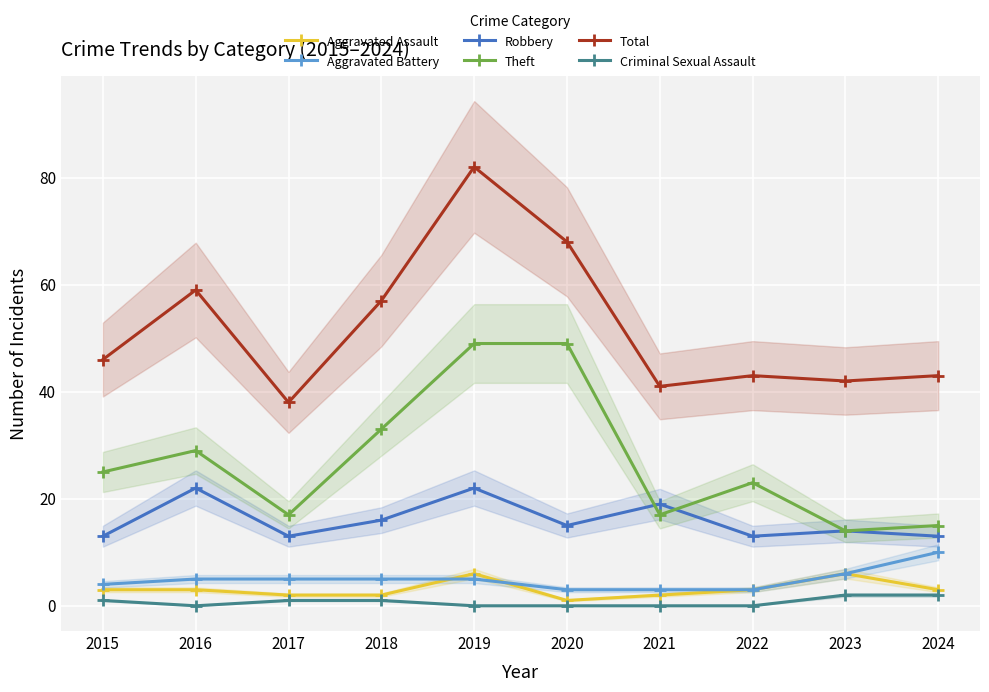

How many interior local valleys does the Criminal Sexual Assault series have?

1